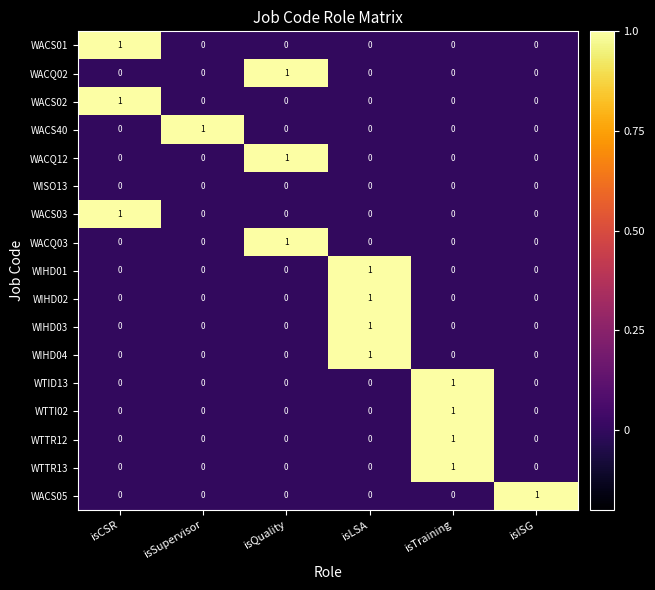

What is the spread (max minus min) of values at isLSA?

1